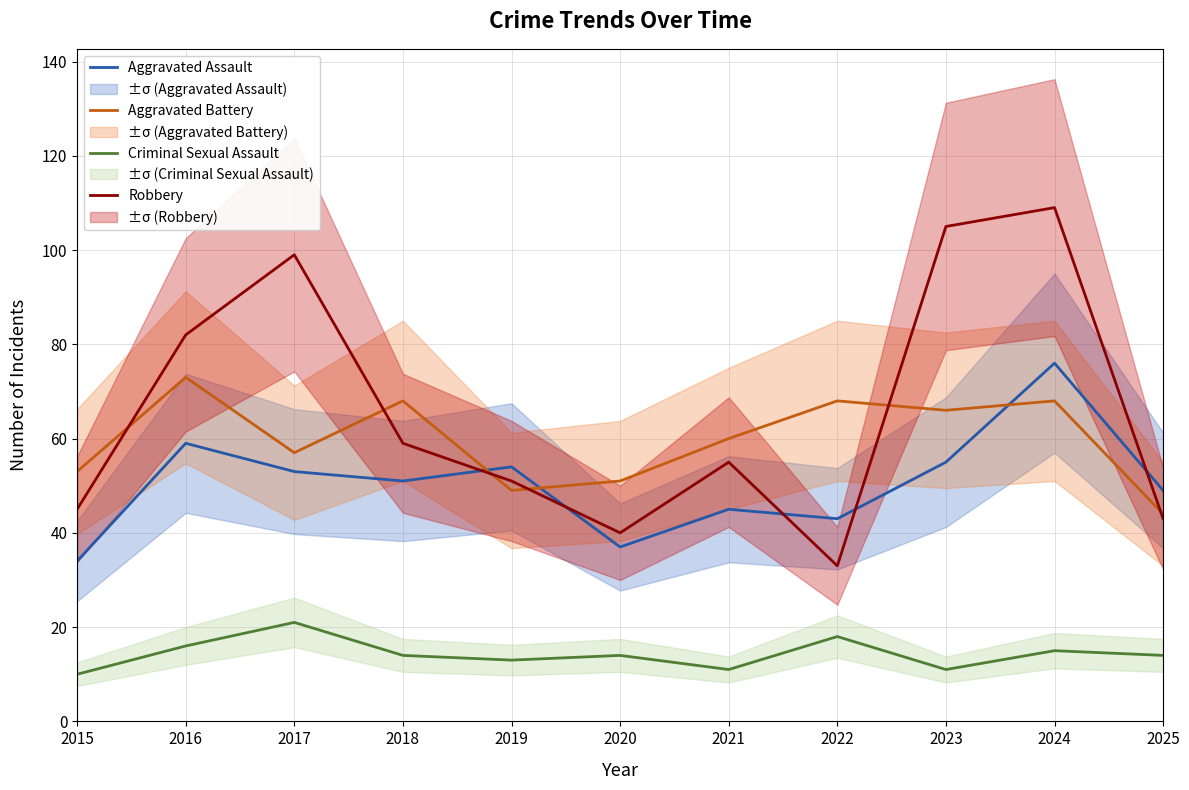

What is the total value across all series at 2015?

142